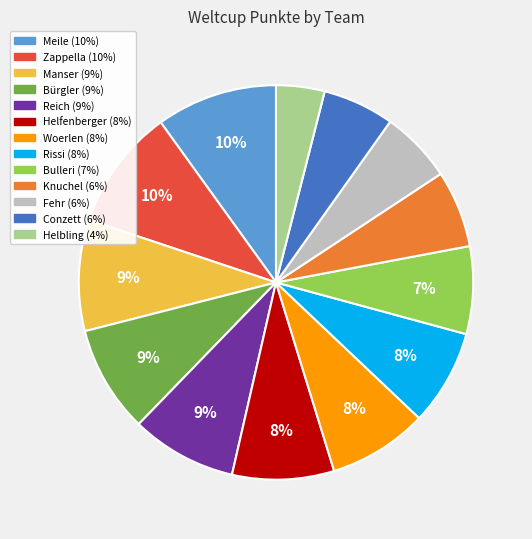

To the nearest percent, what is the average slice percentage?

8%